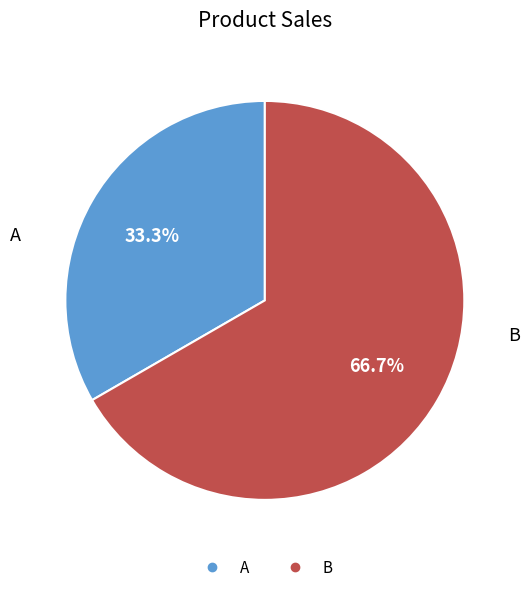

Is it true that B is 81% of the pie?

False